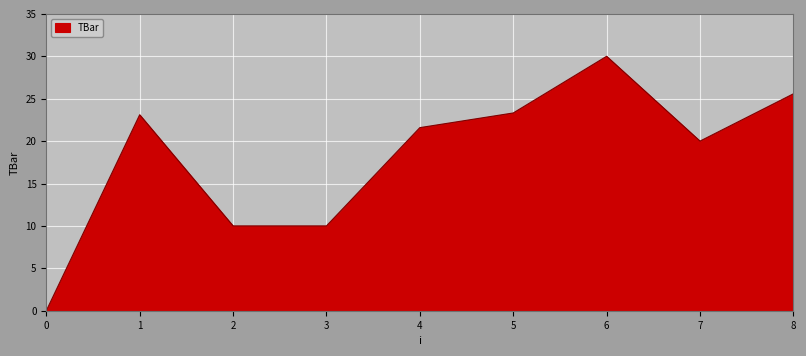

What is the greatest value displayed?

30.0